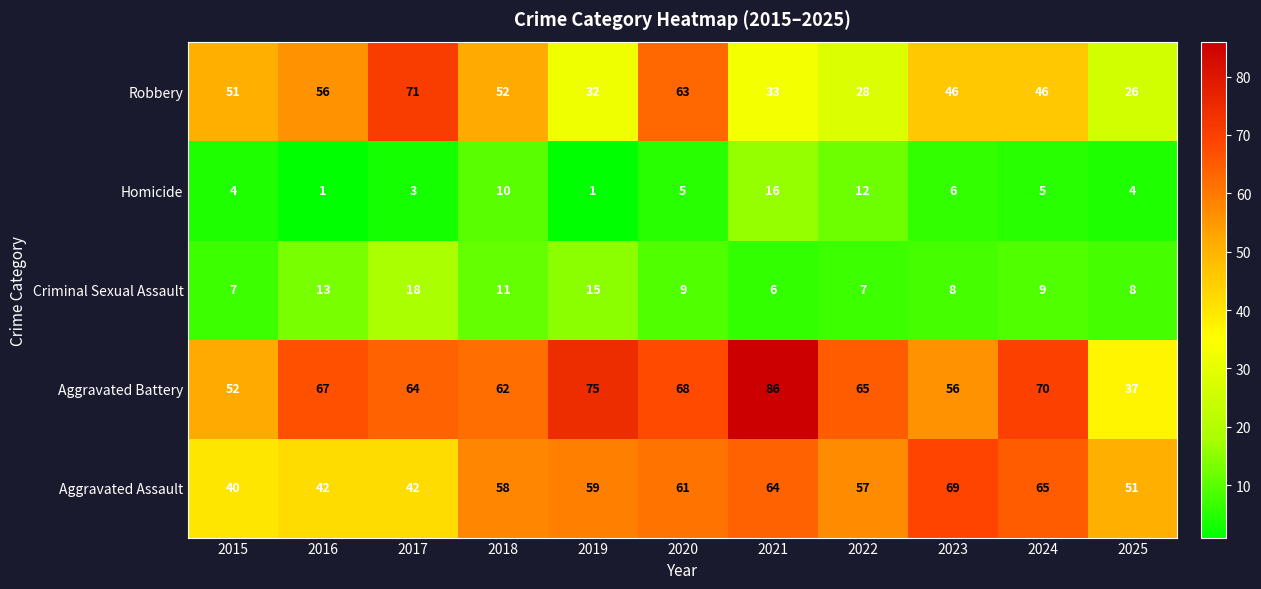

The value of Criminal Sexual Assault at 2021 is 2. True or false?

False